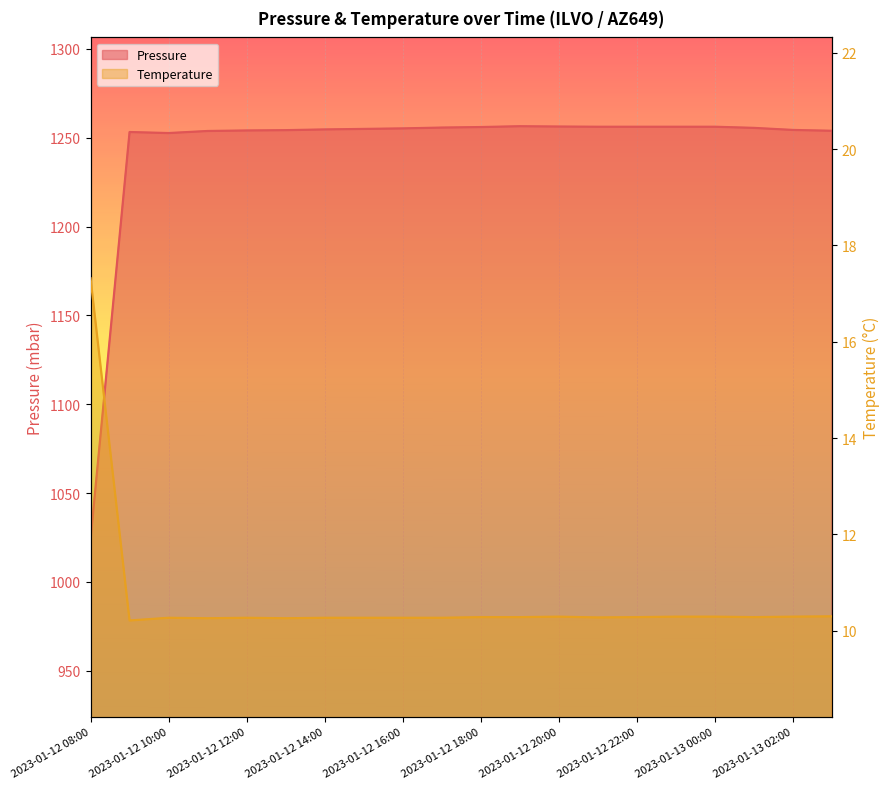

Which series has the largest range (max minus min)?

Pressure